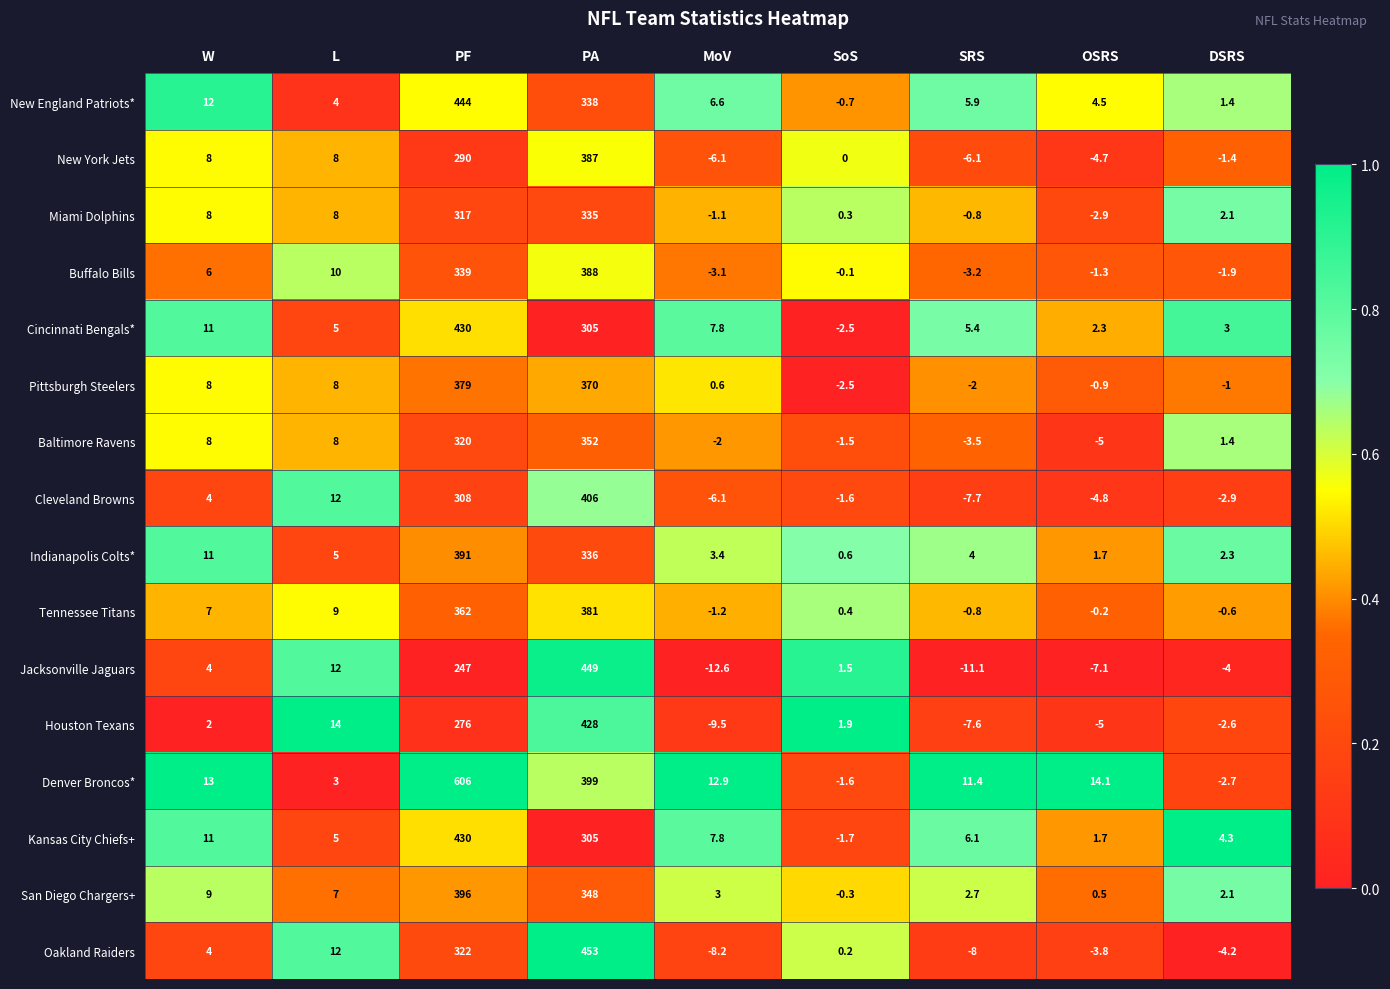

How many positive values does the Jacksonville Jaguars series have?

5